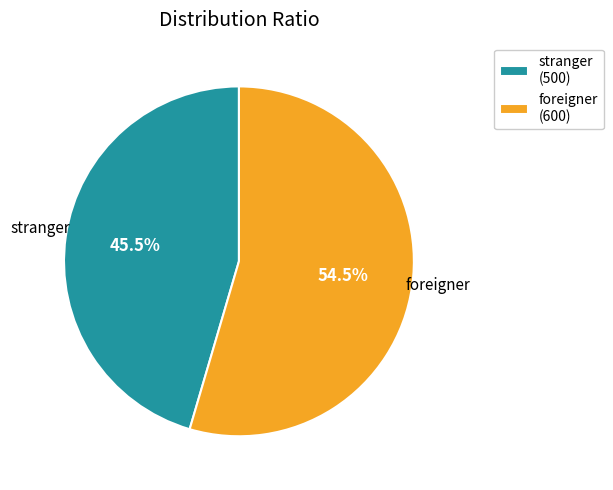

What is the majority slice?

foreigner (600)